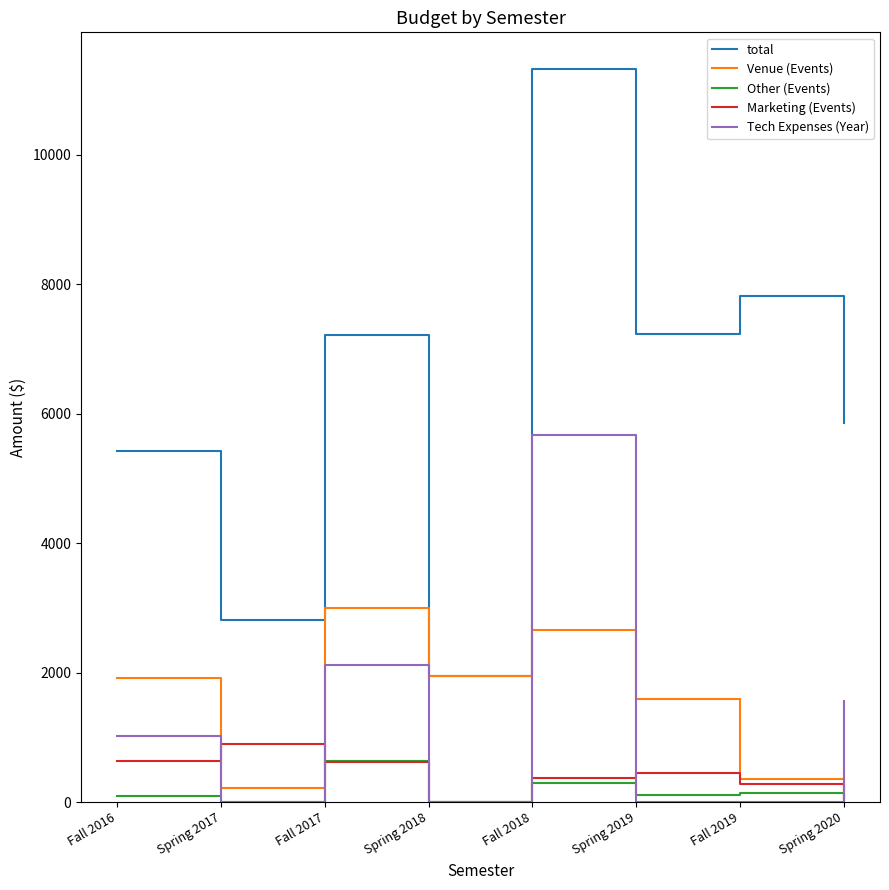

What position from the left is Fall 2017?

3